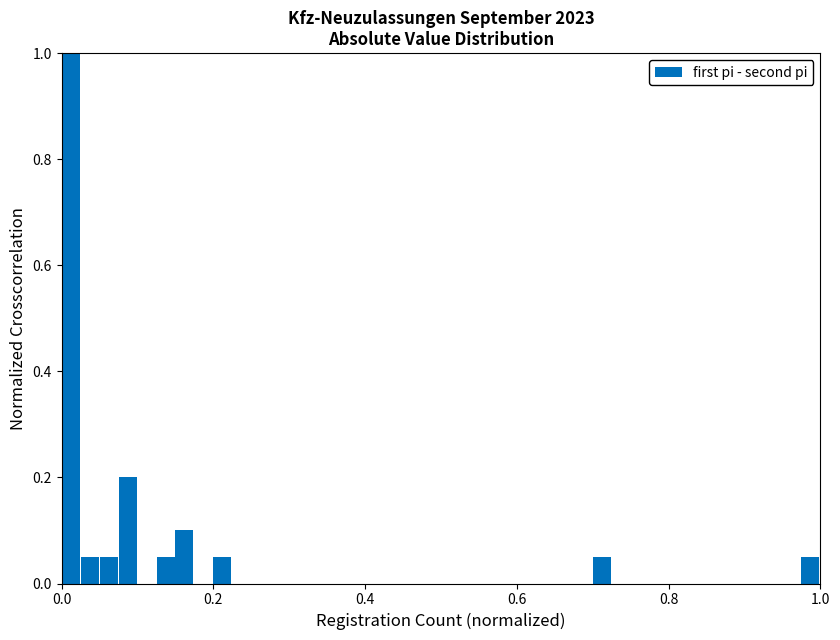

Read against the x-axis, roughly where is the centre of the tallest bar?

0.02